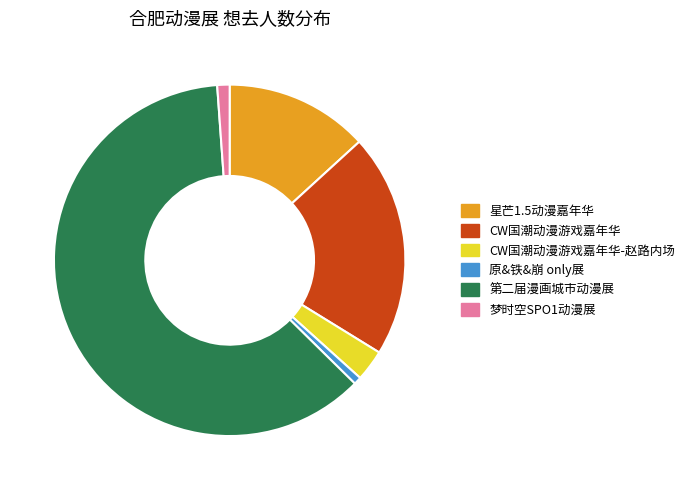

Does any single category account for the majority?

Yes